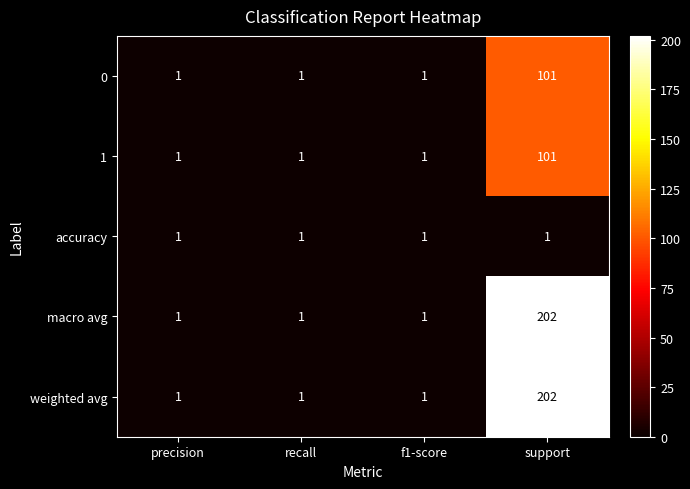

True or false: weighted avg has a value of 1 at precision.

True